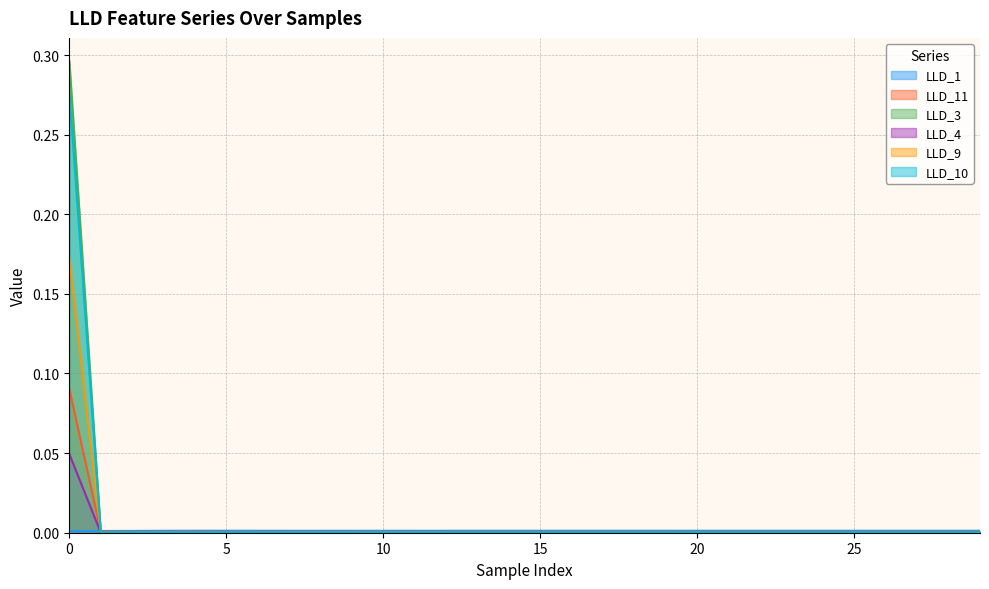

True or false: LLD_4 and LLD_9 cross at least once.

False